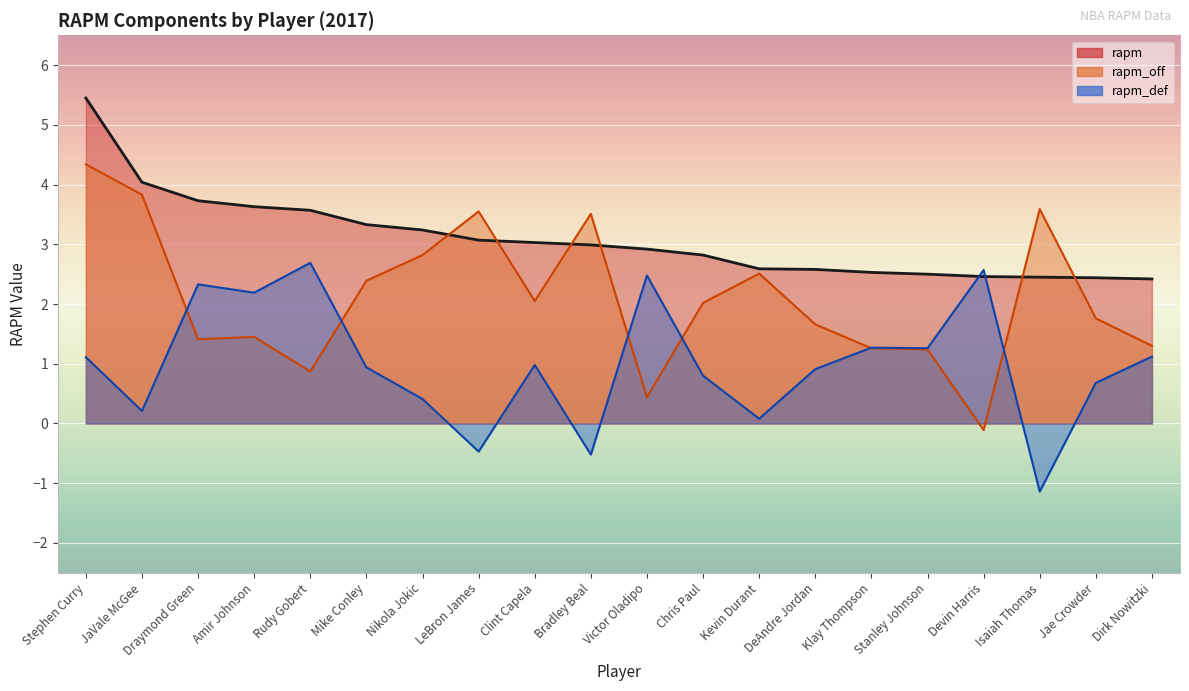

Which series has the largest total across all categories?

rapm